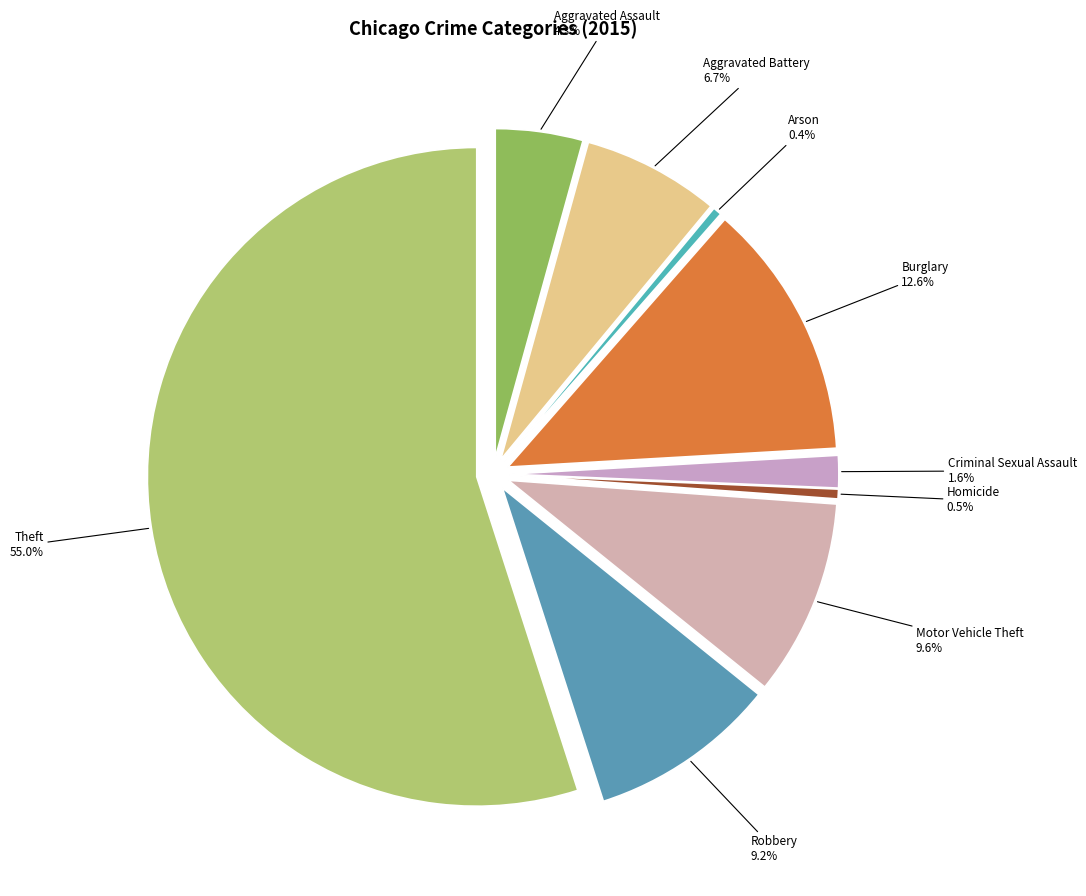

Which slice is the smallest?

Arson